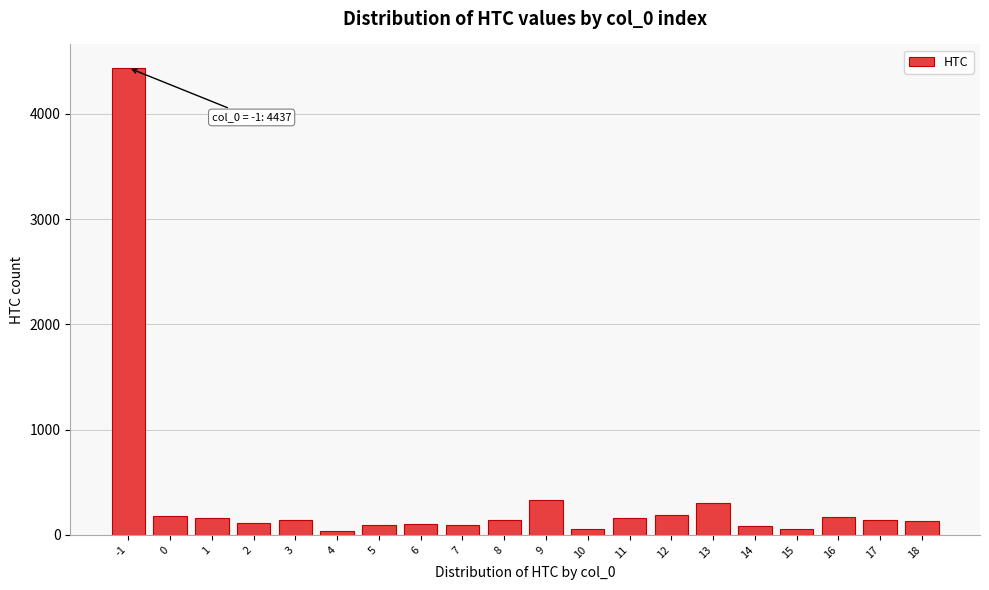

Approximately how many times larger is the value at -1 compared to 3?

30.6